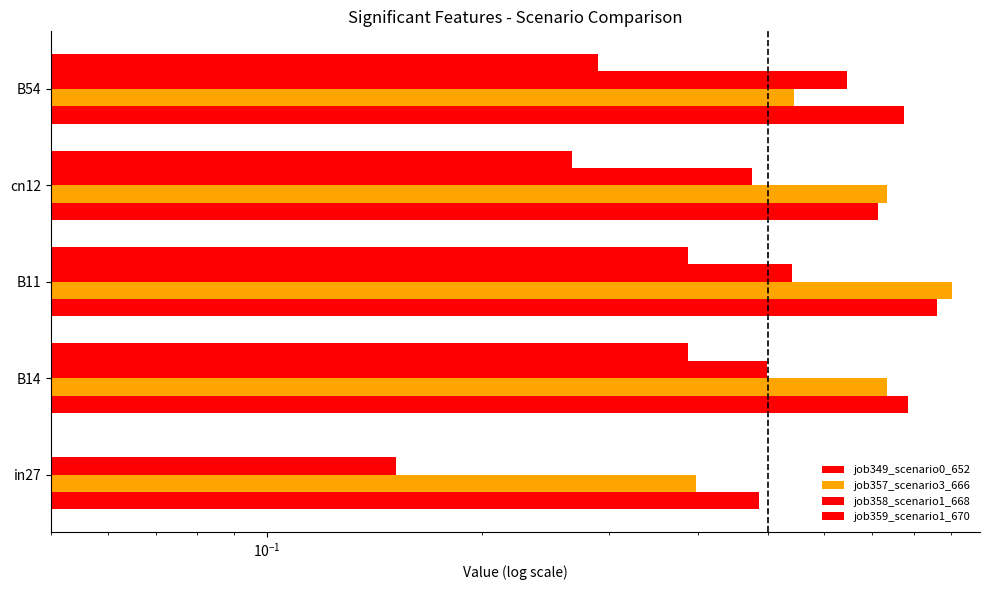

What are all the series names shown in the legend?

job349_scenario0_652, job357_scenario3_666, job358_scenario1_668, job359_scenario1_670